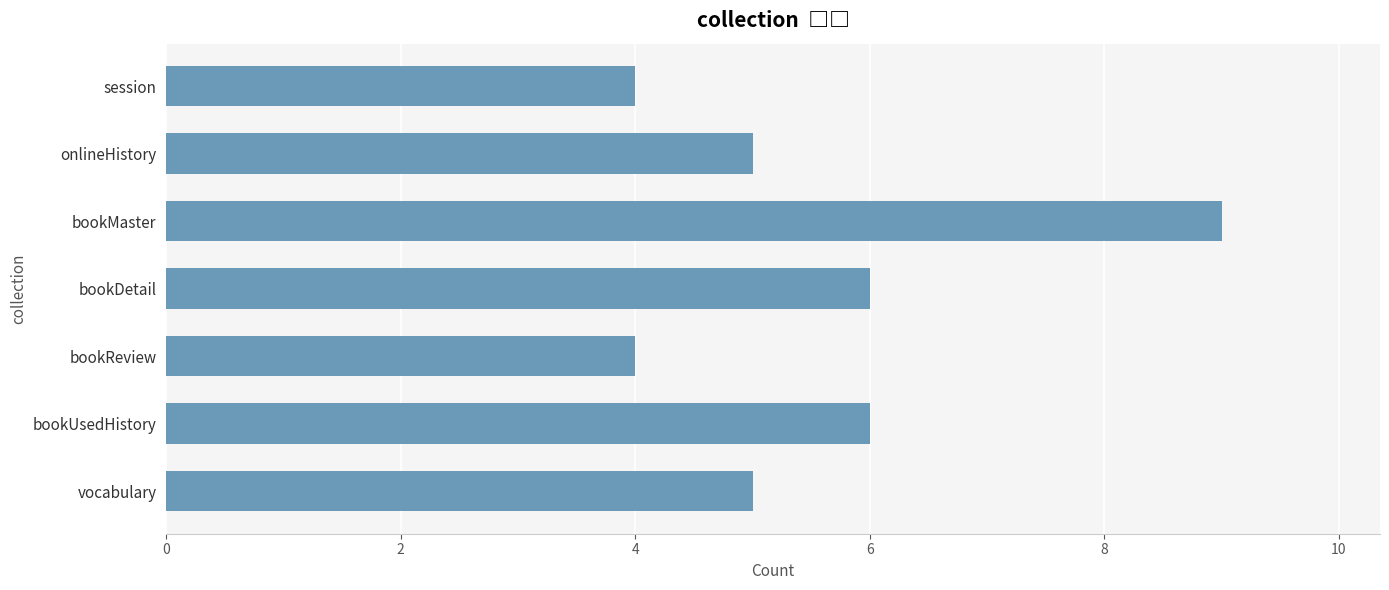

The value at bookUsedHistory is 10. True or false?

False